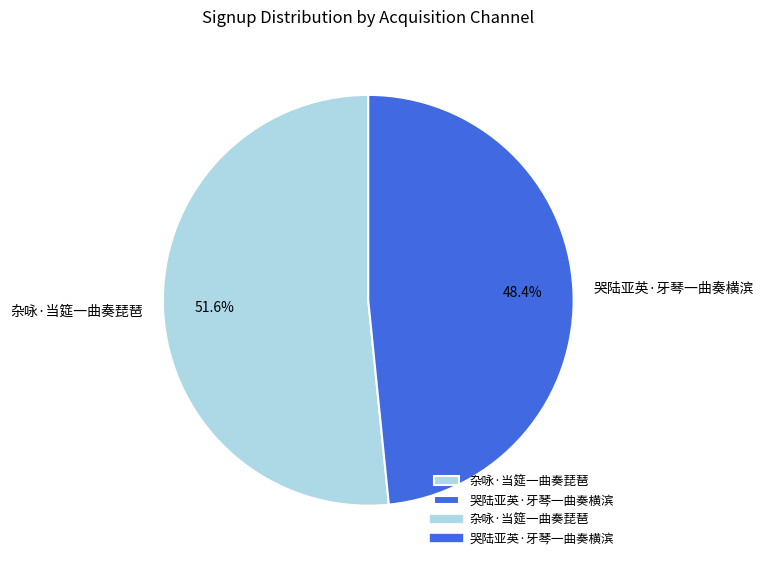

The 哭陆亚英·牙琴一曲奏横滨 slice represents 57% of the pie. True or false?

False